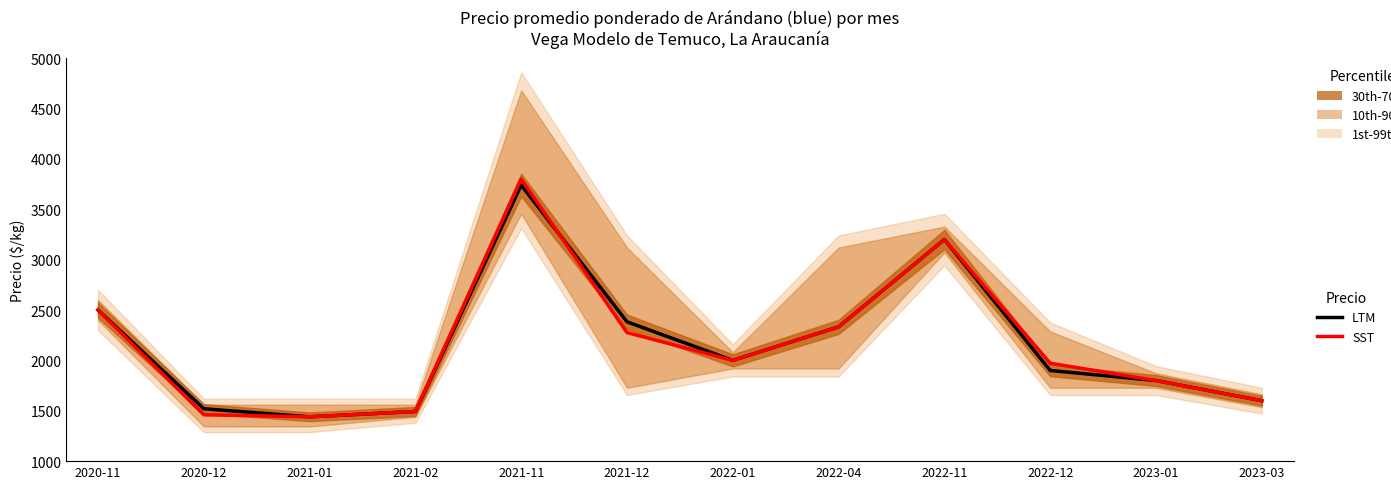

True or false: SST has a value of 343 at 2020-12.

False